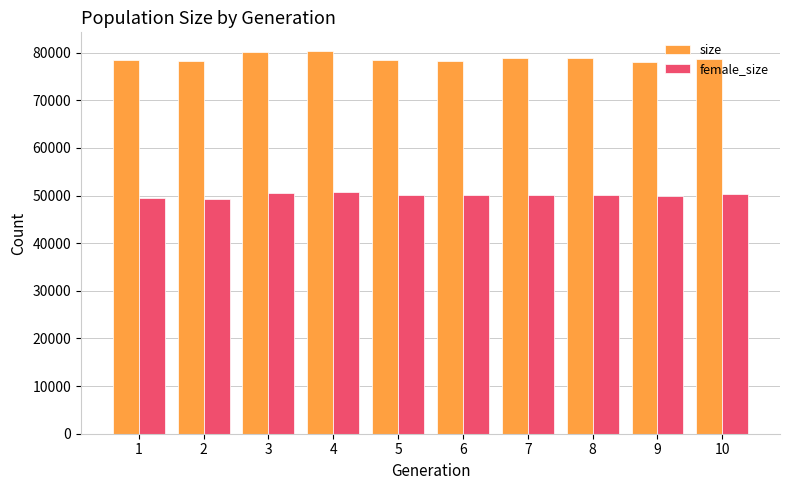

What is the value of the female_size bar at the 7th from the left?

50123